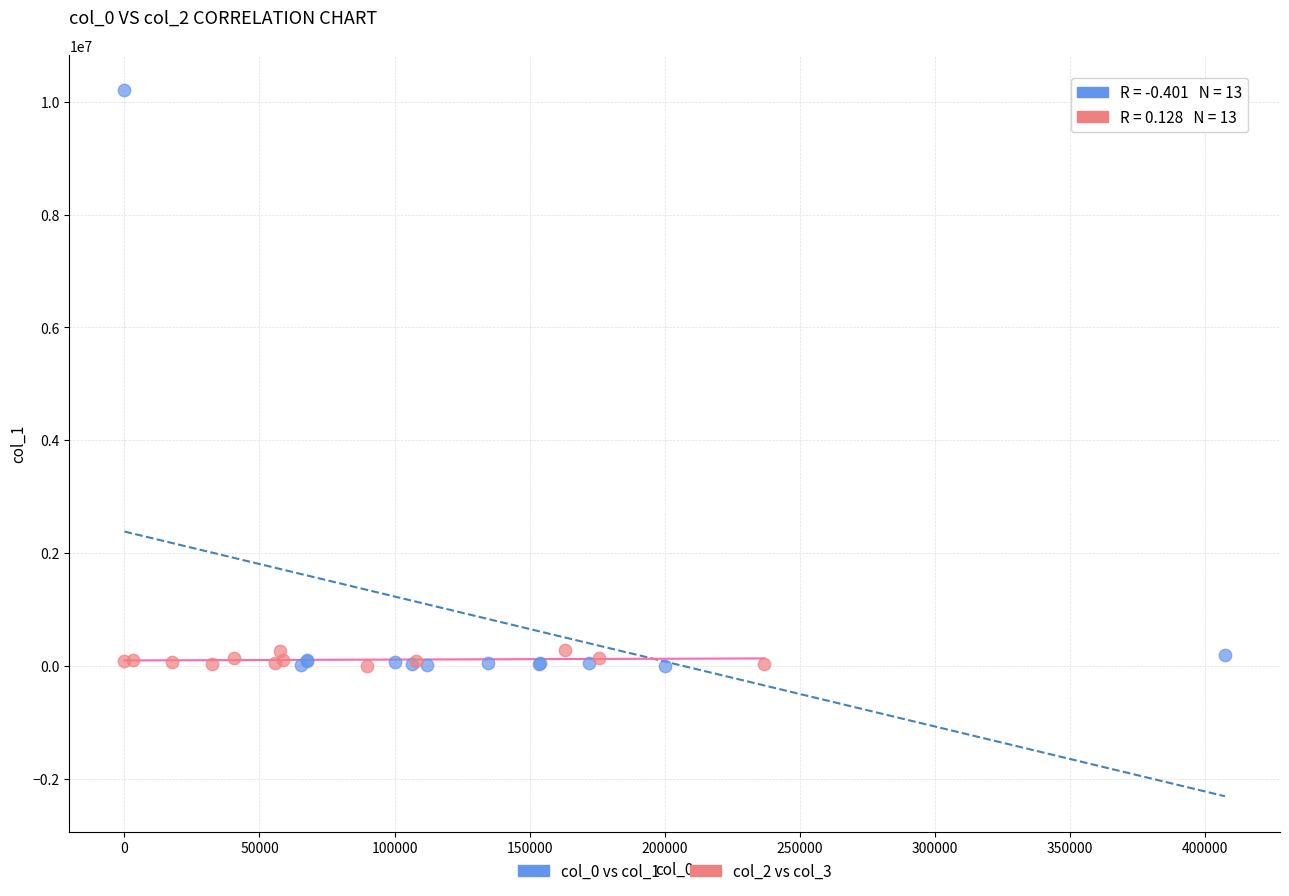

Which series contains the highest Y value?

col_0 vs col_1